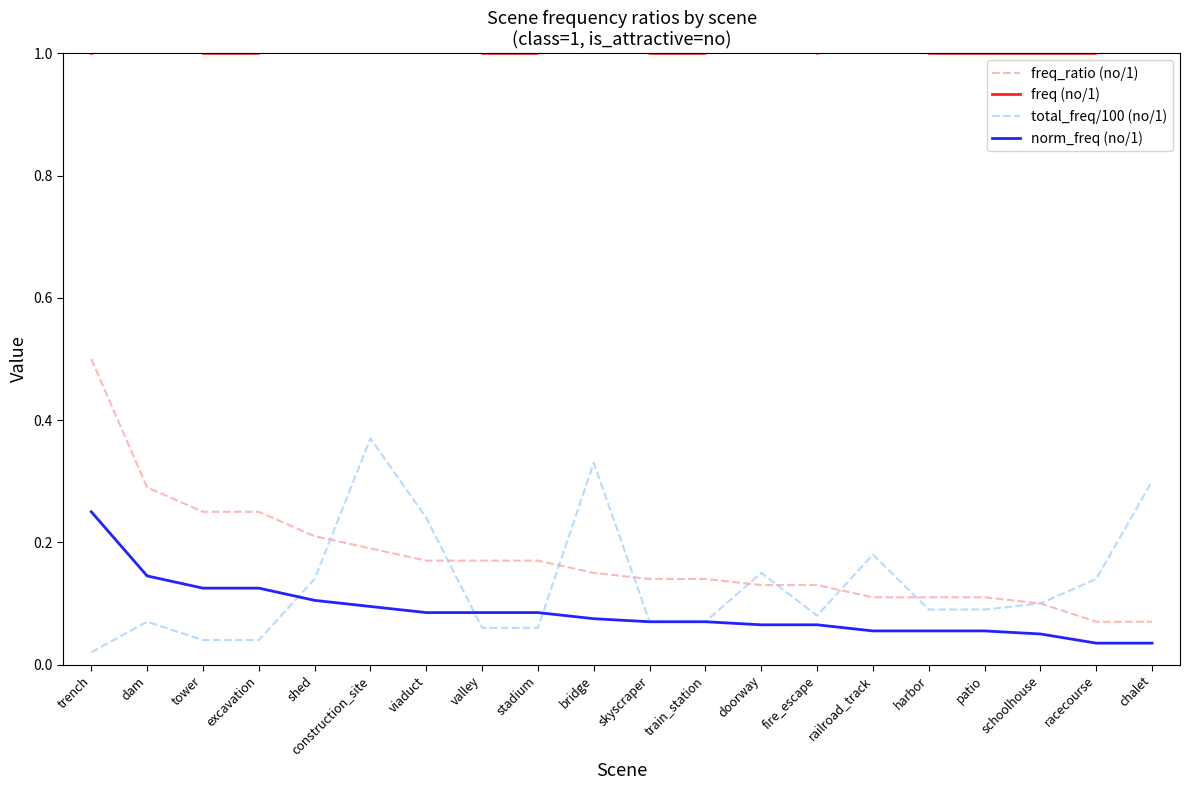

The value of freq_ratio (no/1) at viaduct is 0.2. True or false?

True